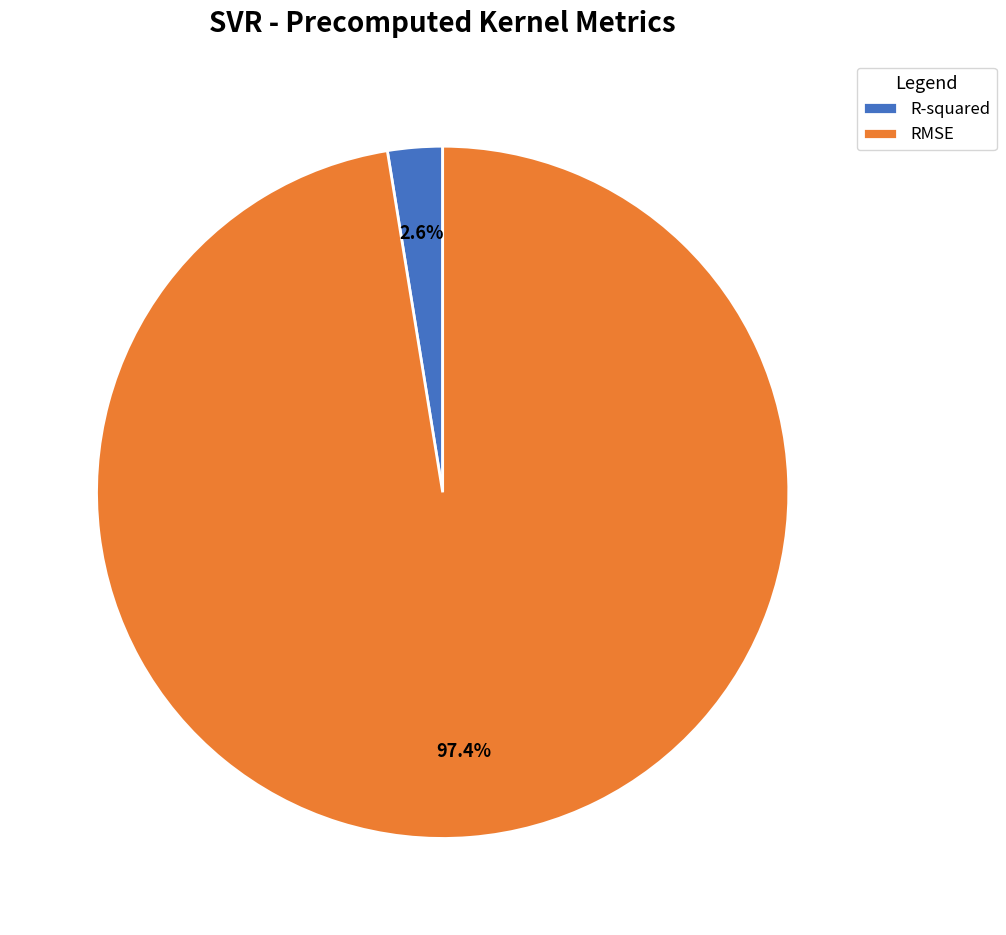

What portion of the pie excludes R-squared?

97.4%